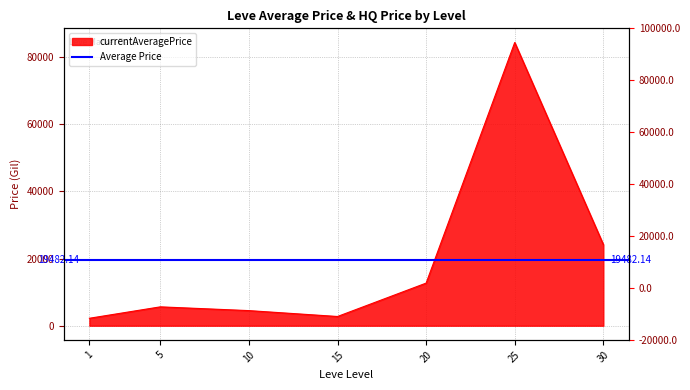

What is the average value?

19482.1